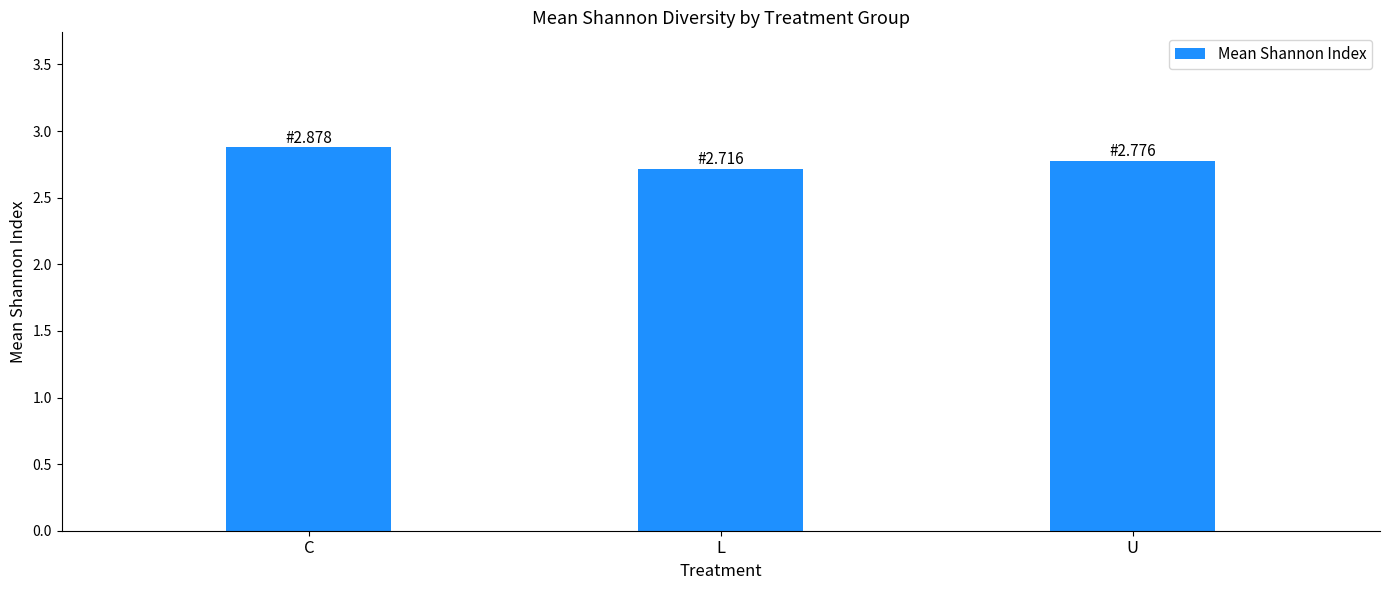

Reading left to right, transcribe all the data shown in this chart.

2.9	2.7	2.8